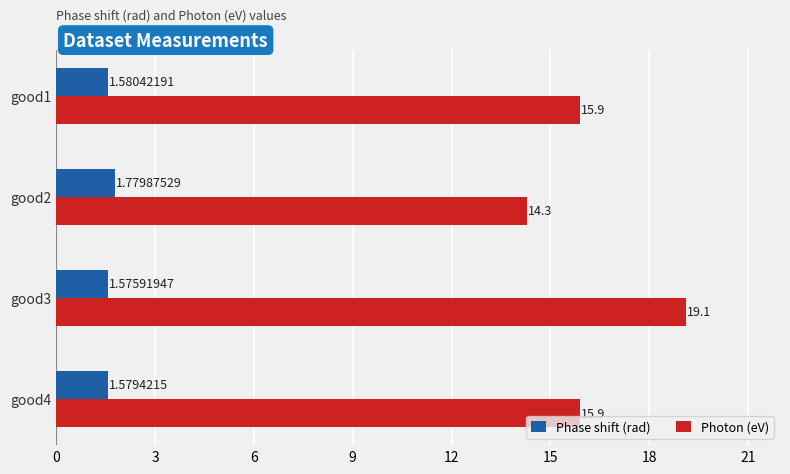

At good4, list the series in order from largest to smallest.

Photon (eV), Phase shift (rad)